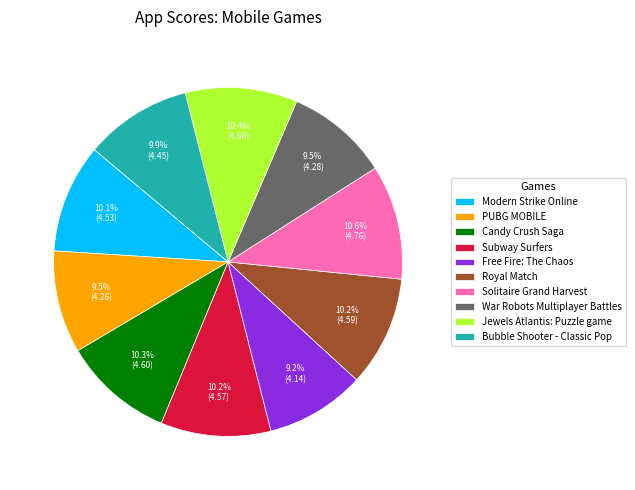

Is there a majority slice in this chart?

No